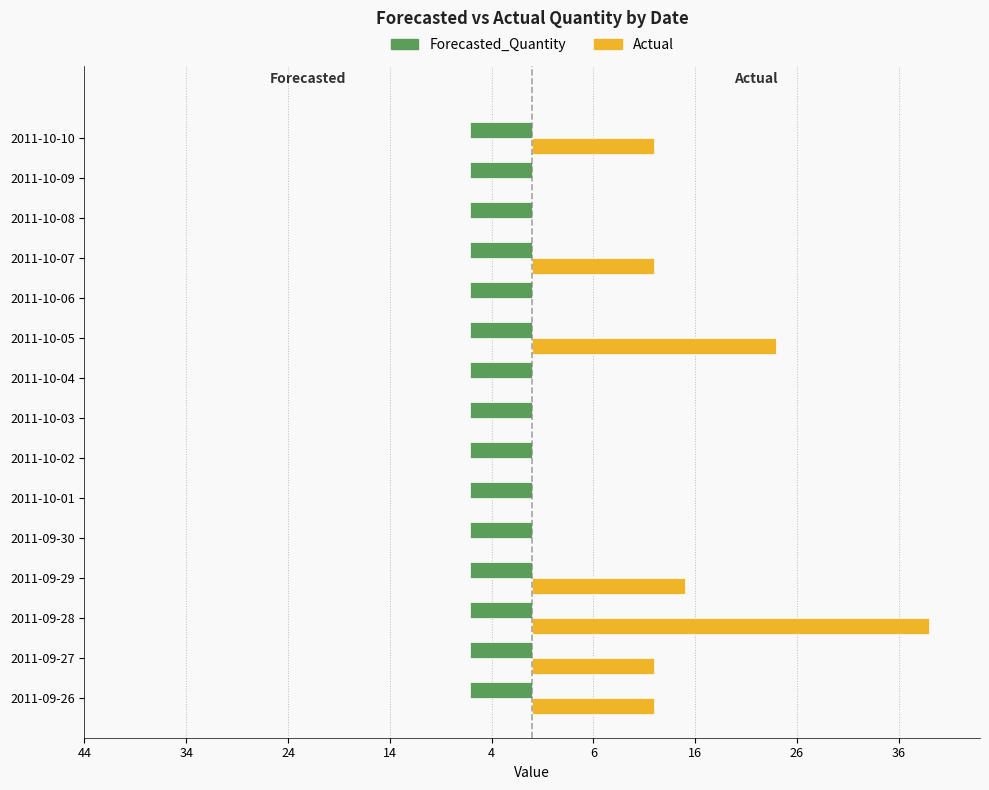

Rank the series by their average value, from highest to lowest.

Actual, Forecasted_Quantity